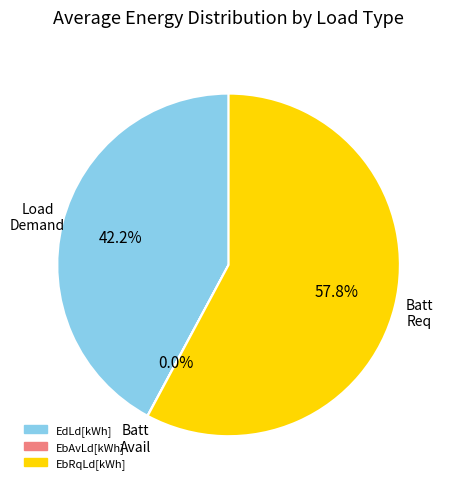

Which has a higher value, EbRqLd[kWh] or EdLd[kWh]?

EbRqLd[kWh]